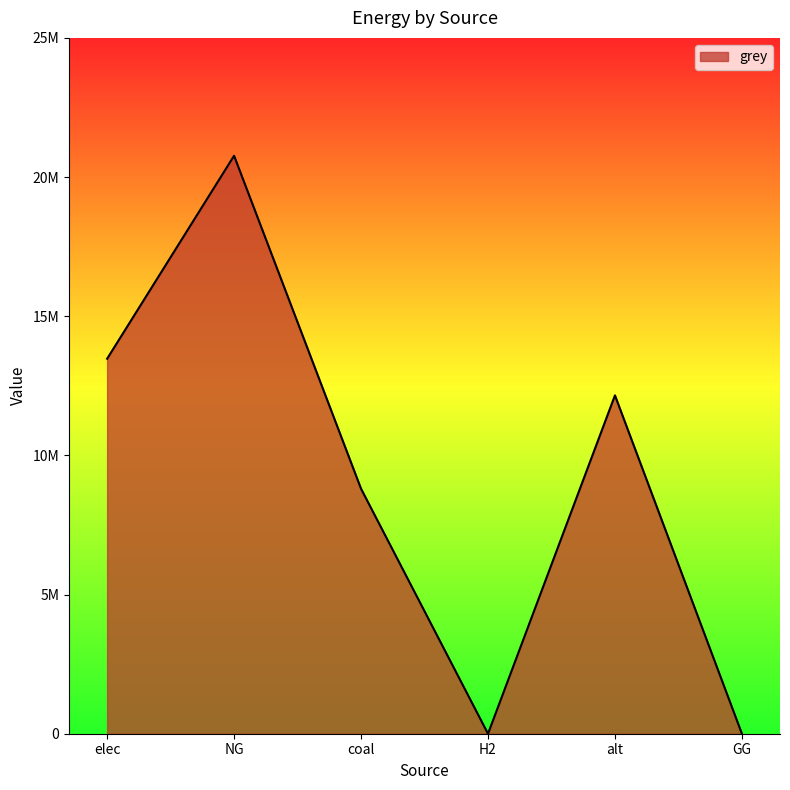

Is it true that the value at alt is 12156487.0?

True